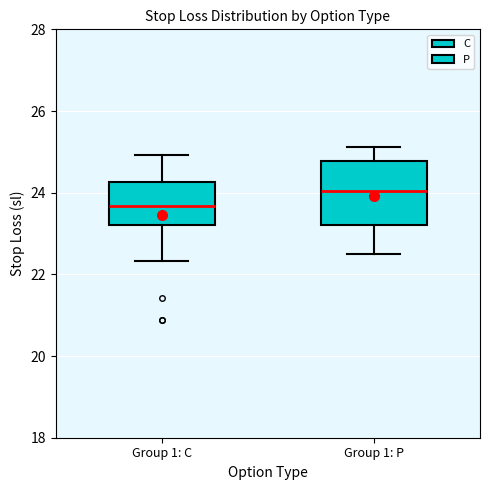

Which box's median line is the lowest?

Group 1: C